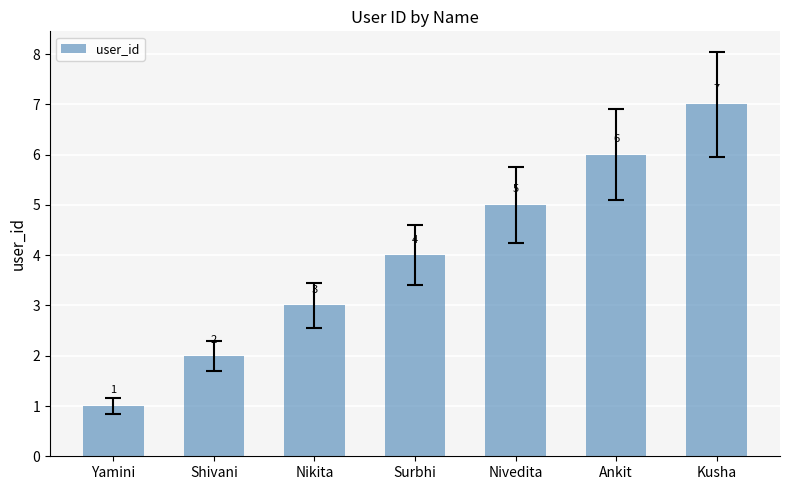

List the labels in order of value, smallest first.

Yamini, Shivani, Nikita, Surbhi, Nivedita, Ankit, Kusha